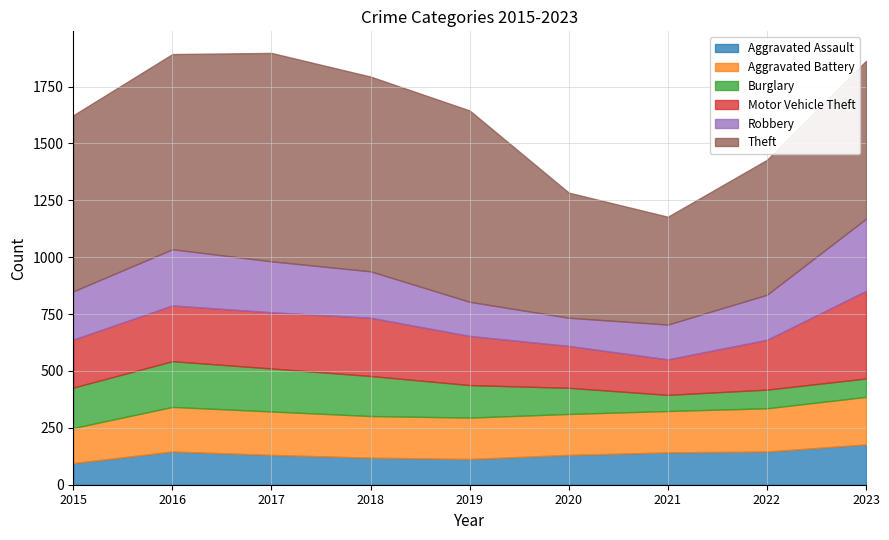

What is the minimum value for Robbery?

124